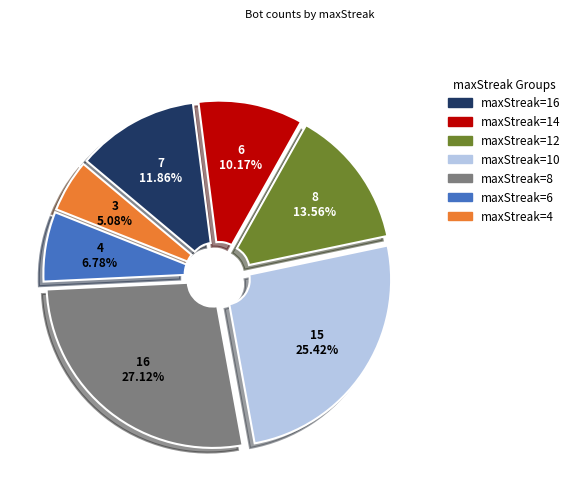

Between maxStreak=10 and maxStreak=16, which is larger?

maxStreak=10